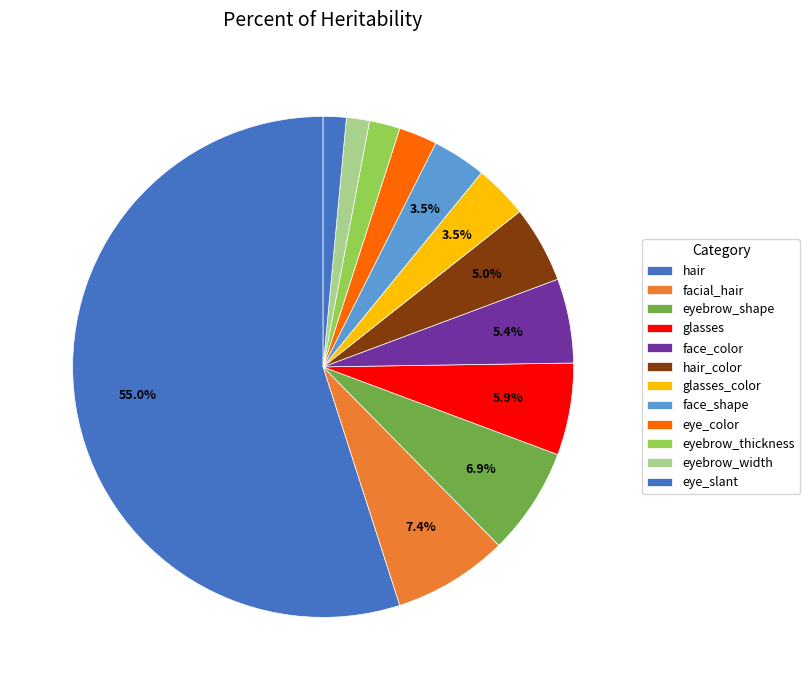

What percentage is the eyebrow_thickness slice, to the nearest percent?

2%